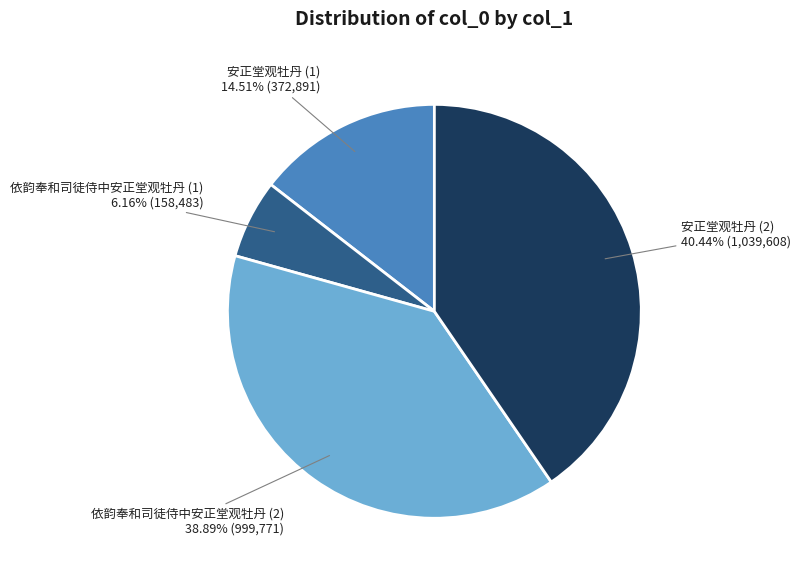

Count the number of slices in the pie.

4